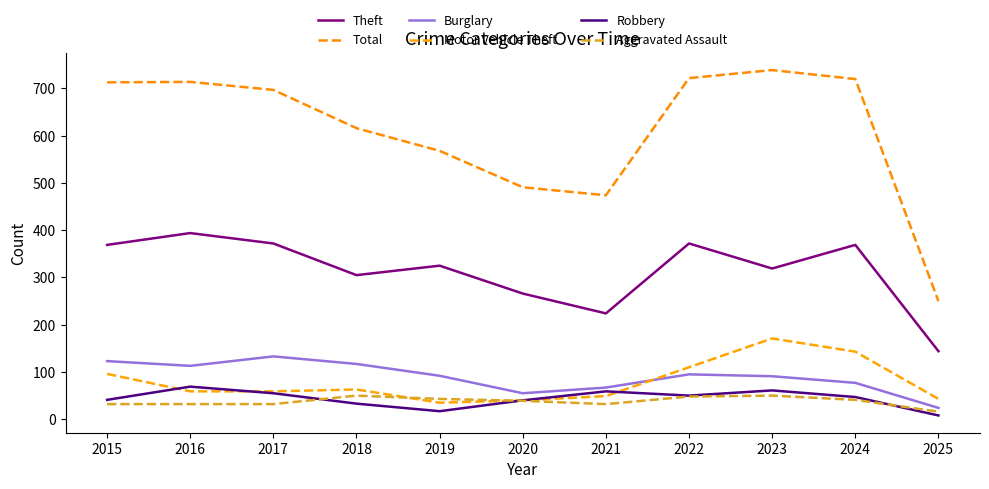

The Motor Vehicle Theft series shows 35 at 2019. True or false?

True